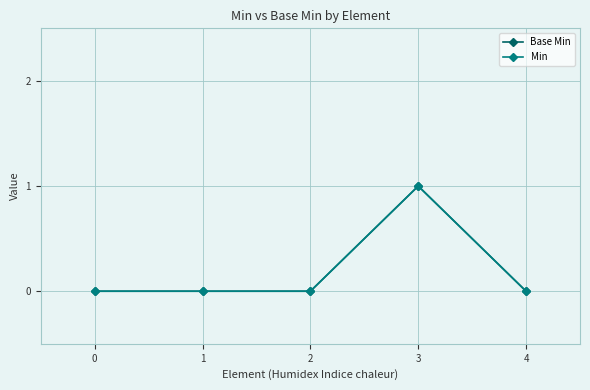

Rank the series by their maximum value, from lowest to highest.

Base Min, Min